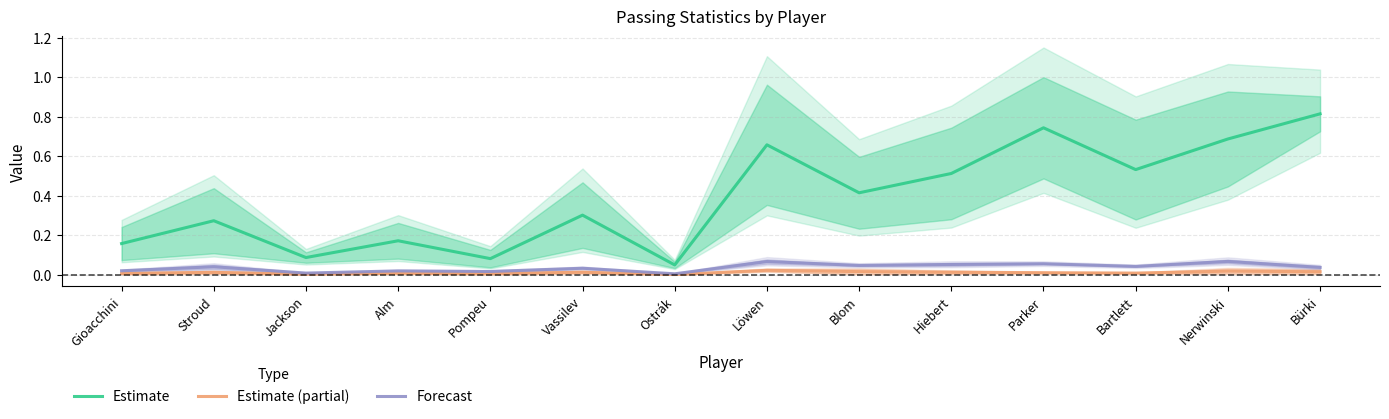

Which series has the largest range (max minus min)?

Estimate